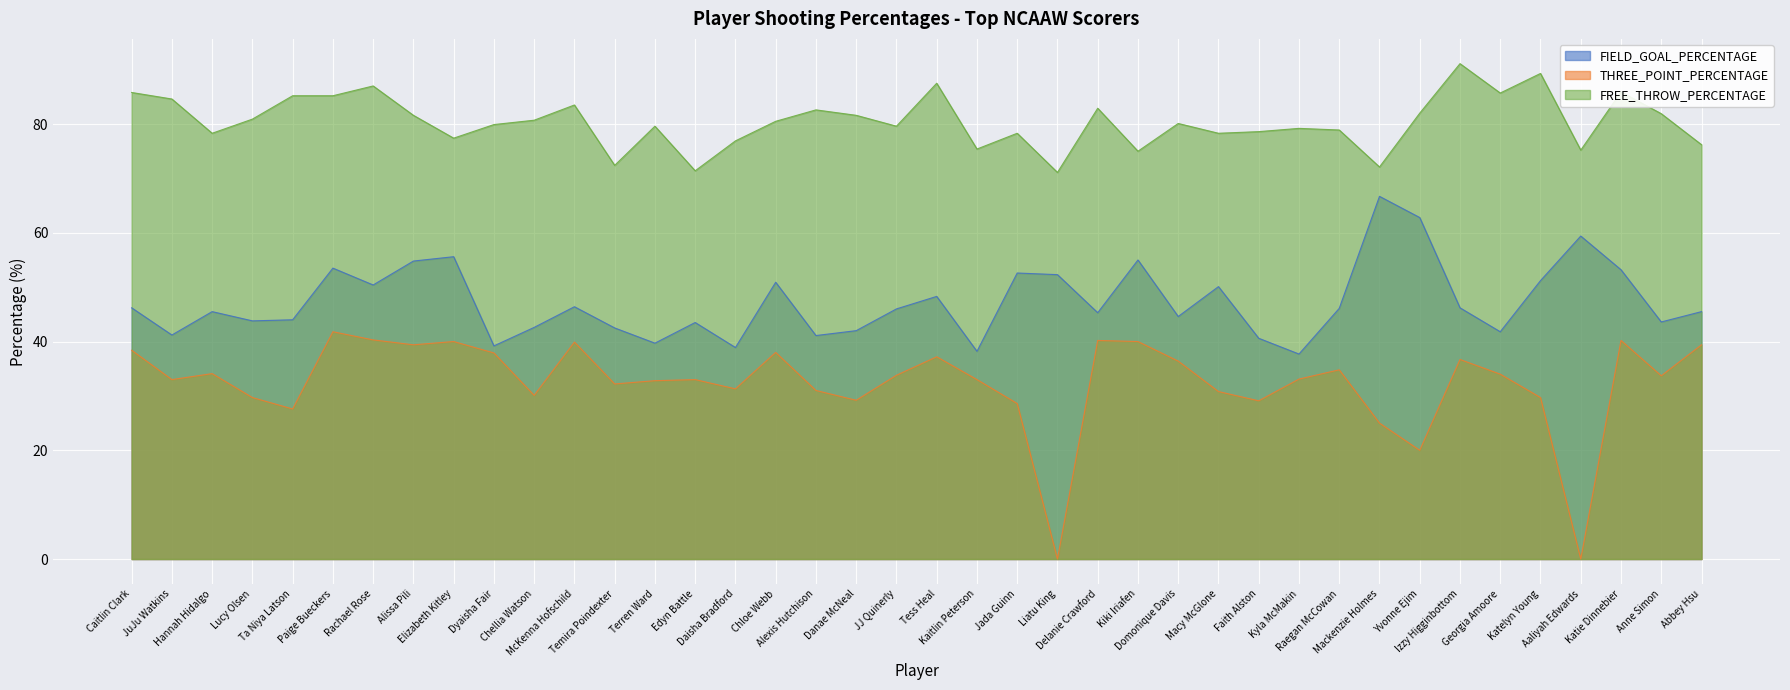

Which category has the lowest value across all series?

Liatu King